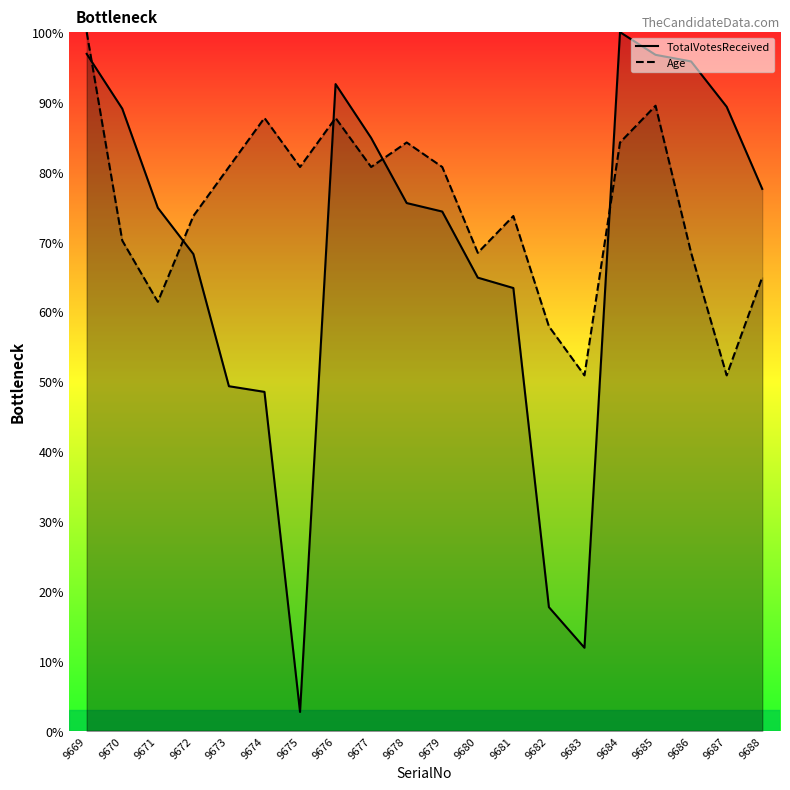

In TotalVotesReceived, how many points are higher than both neighbors (excluding endpoints)?

2